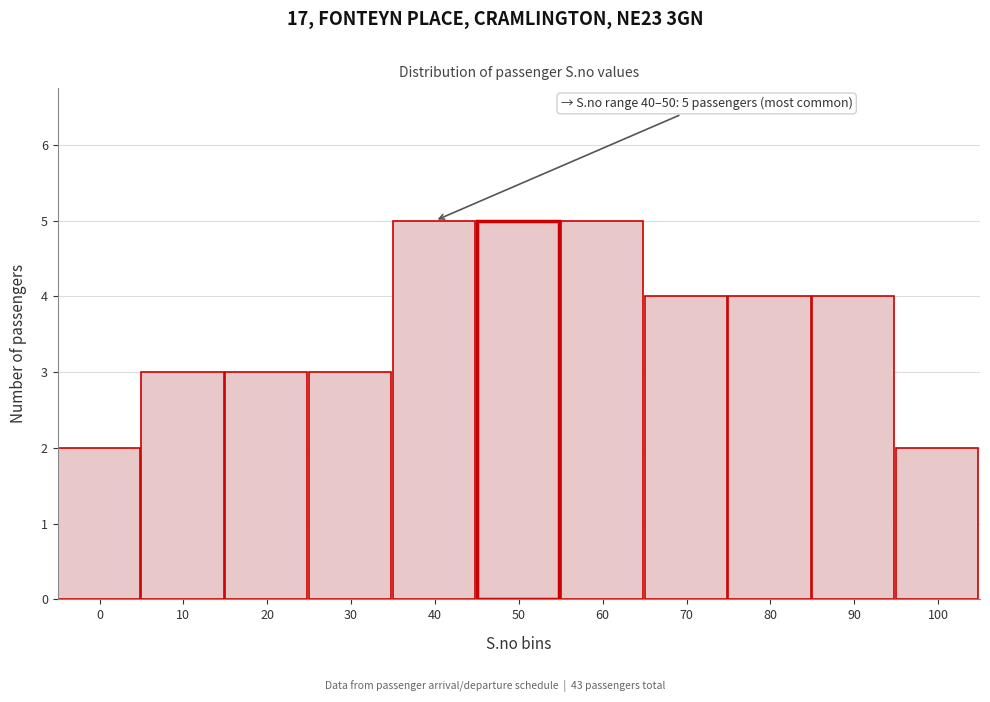

Reading left to right, what are all the values shown in this chart?

2	3	3	3	5	5	5	4	4	4	2